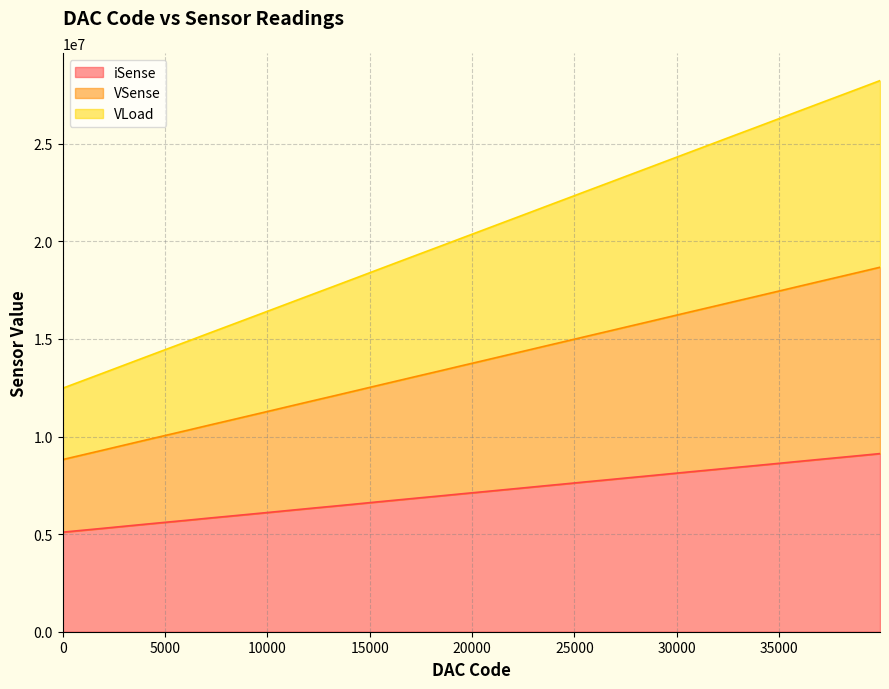

True or false: VLoad and VSense intersect in this chart.

False